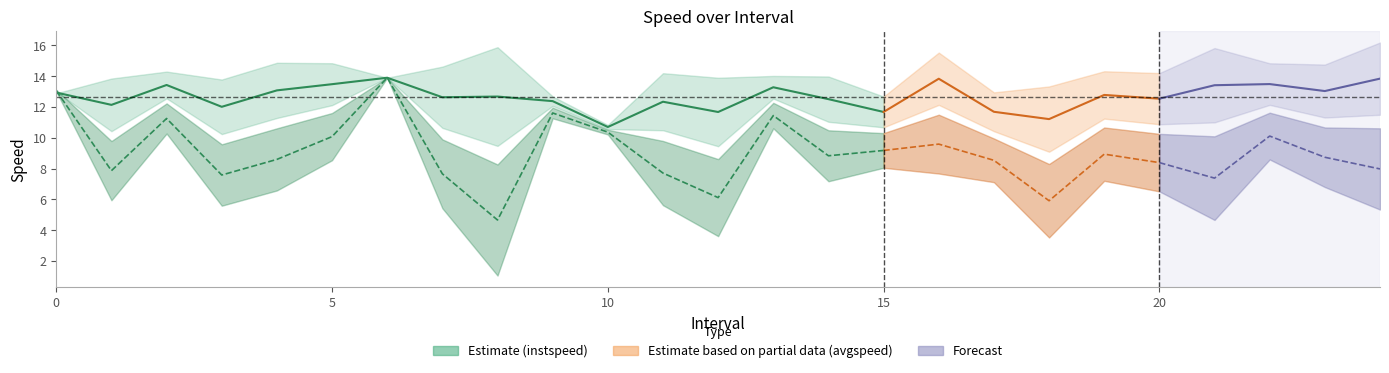

Where is the first local minimum for instspeed?

1